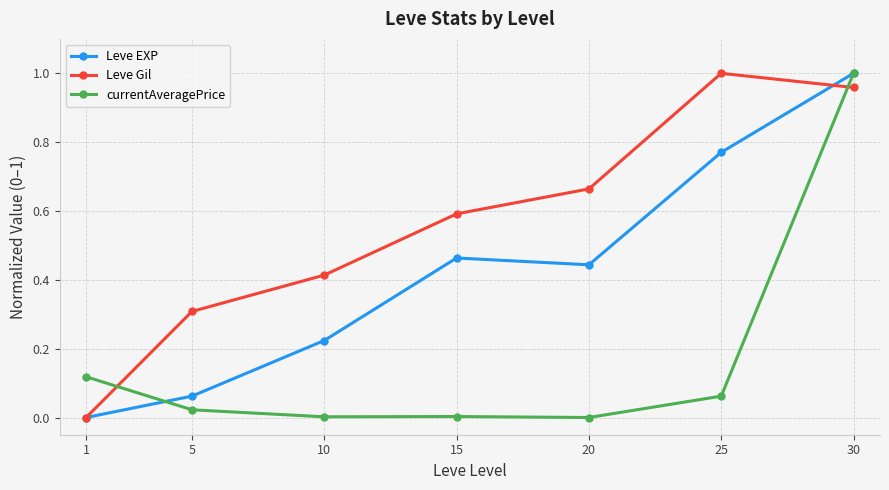

At which label does Leve EXP reach its peak?

30